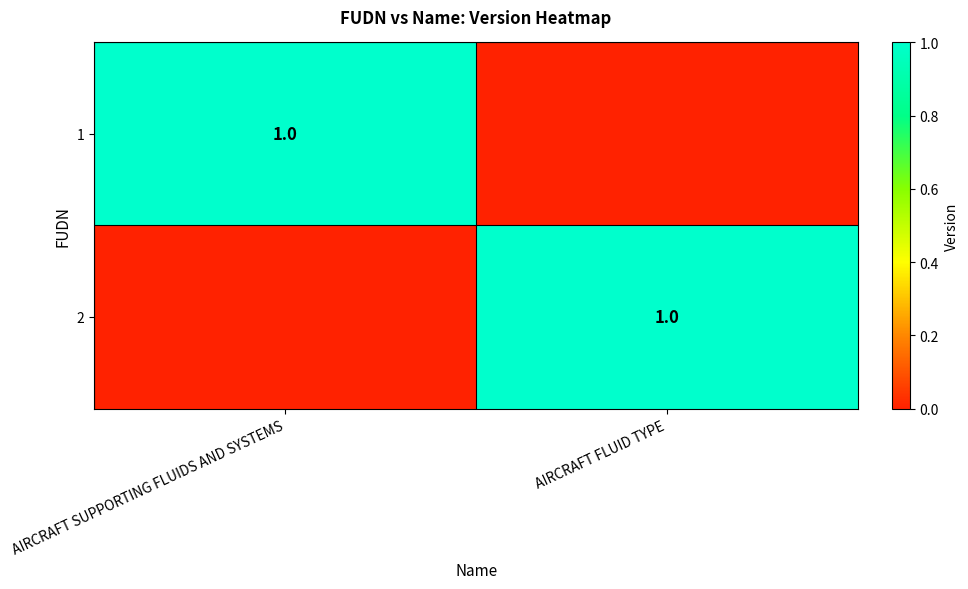

True or false: 1 has a value of 0 at AIRCRAFT SUPPORTING FLUIDS AND SYSTEMS.

False